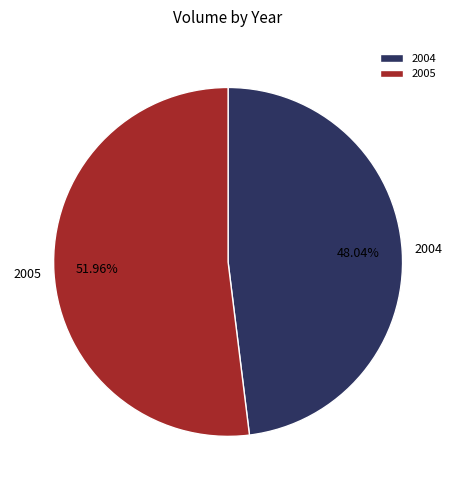

To the nearest percent, what portion does 2005 represent?

52%